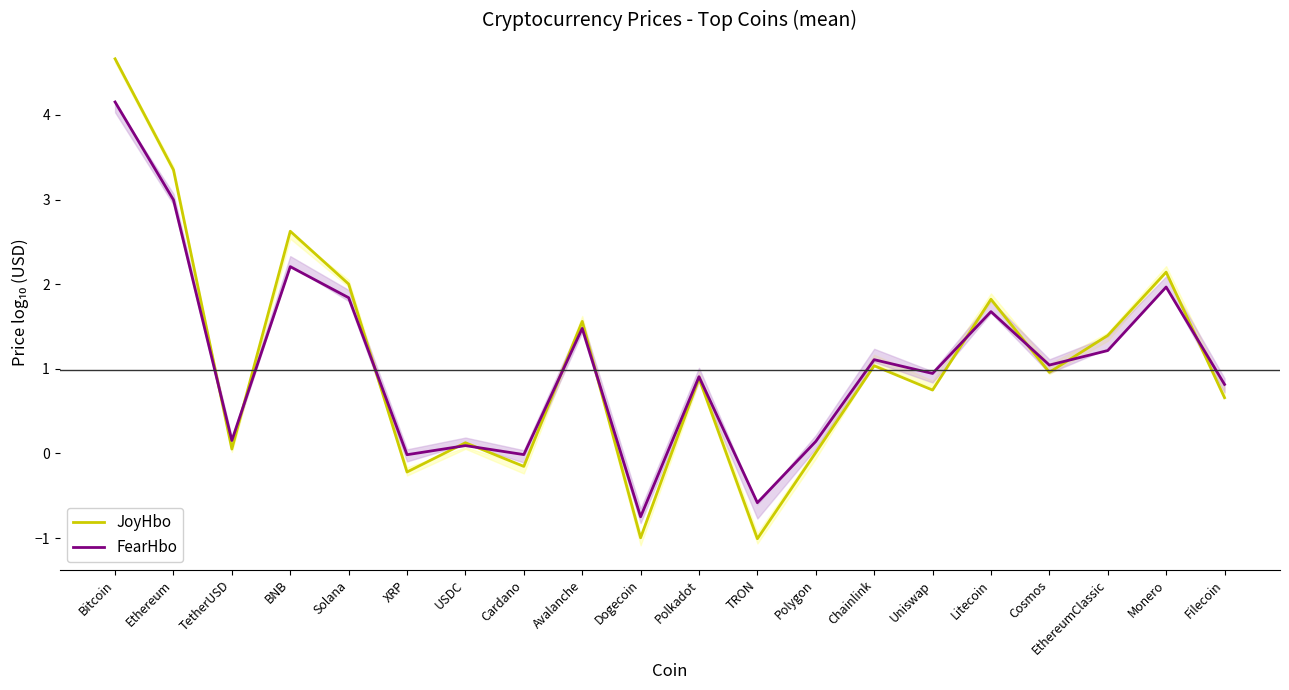

Which series has the largest range (max minus min)?

JoyHbo